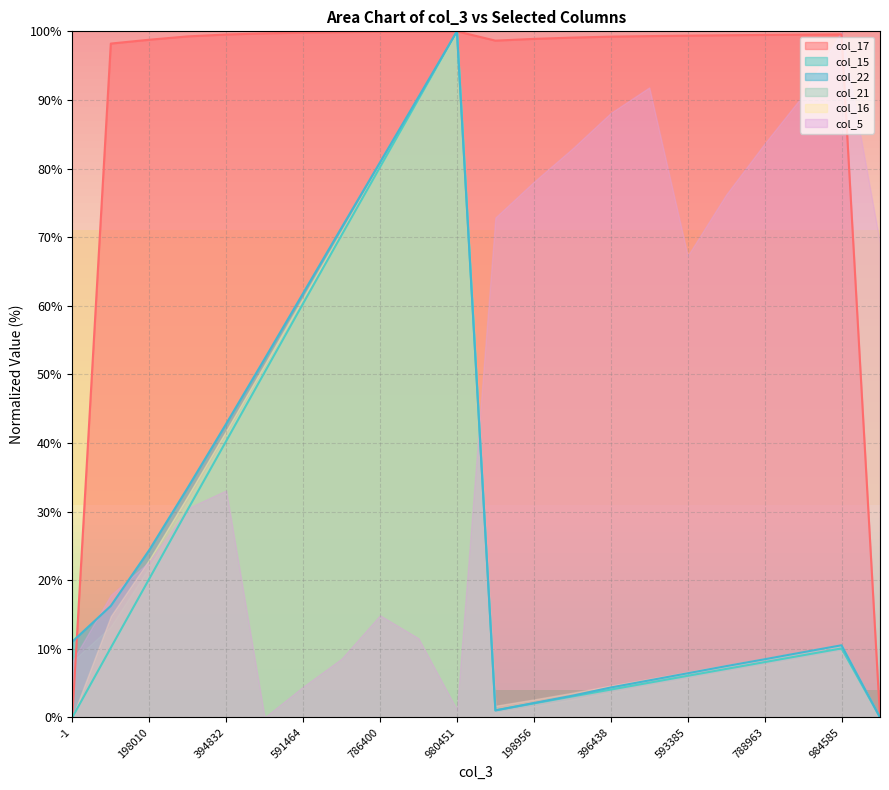

Which series has the widest spread of values?

col_21